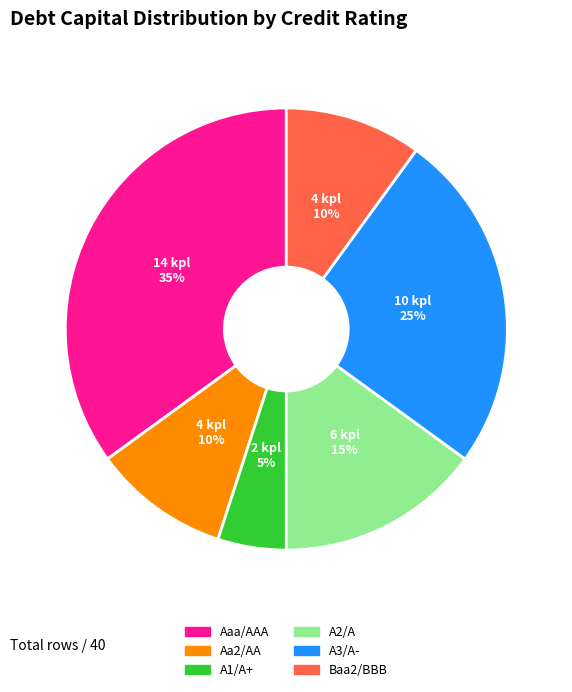

To the nearest percent, what is the average slice percentage?

17%